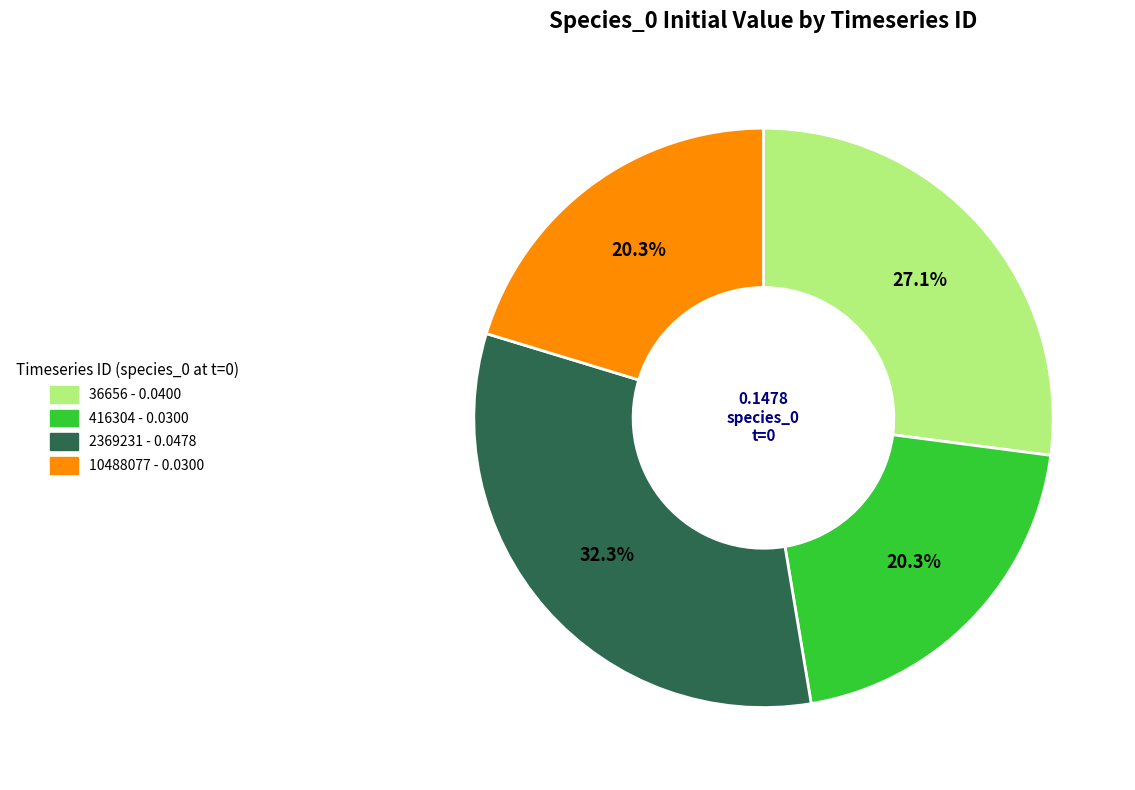

What is the largest slice in the pie chart?

2369231